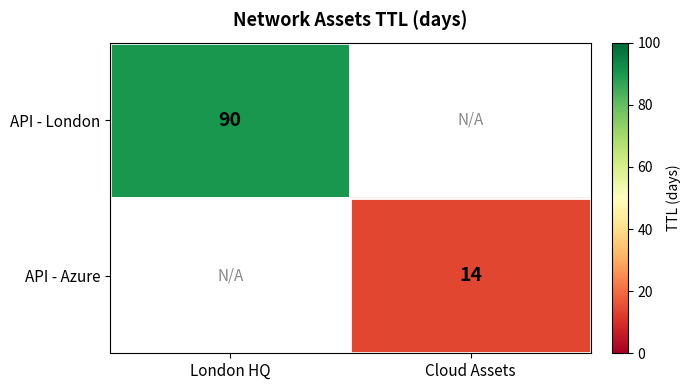

At how many categories does at least one series exceed 33?

1